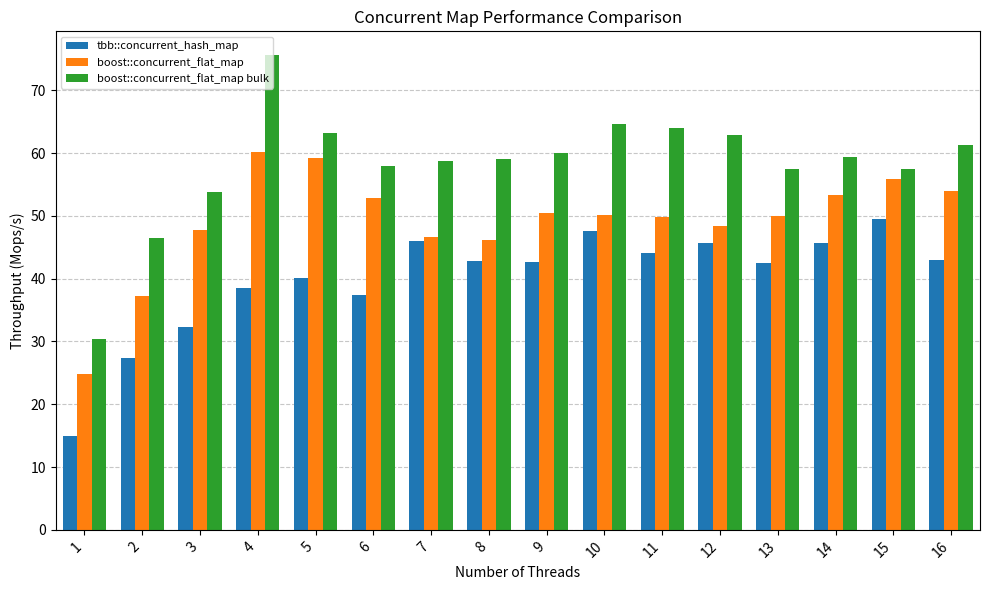

What is the value of the boost::concurrent_flat_map bulk bar at the 10th from the left?

64.7